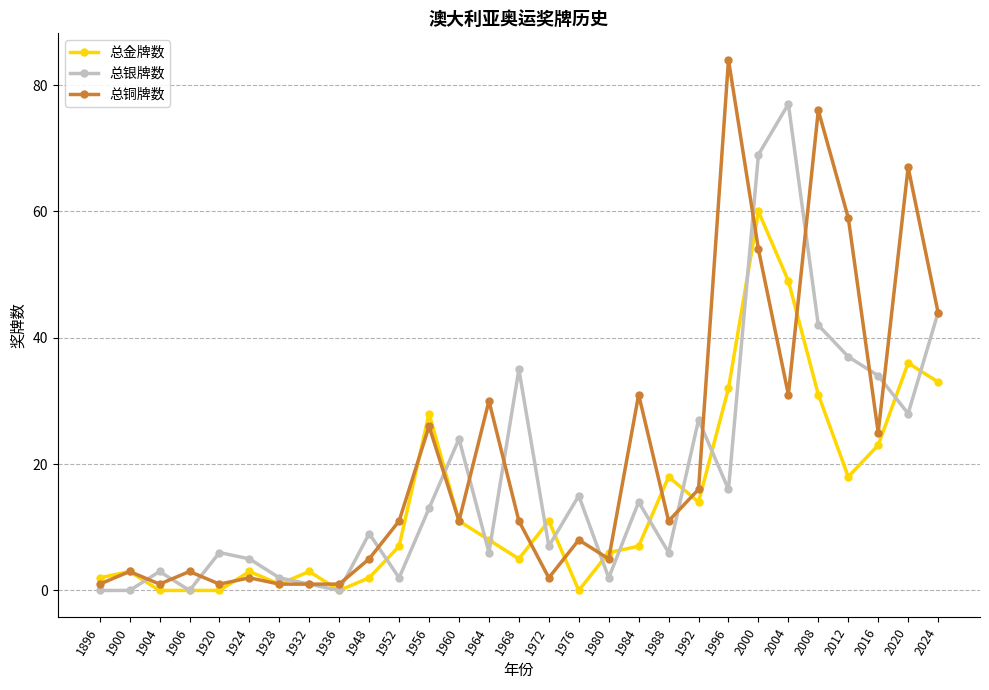

At 2008, list the series in order from largest to smallest.

总铜牌数, 总银牌数, 总金牌数